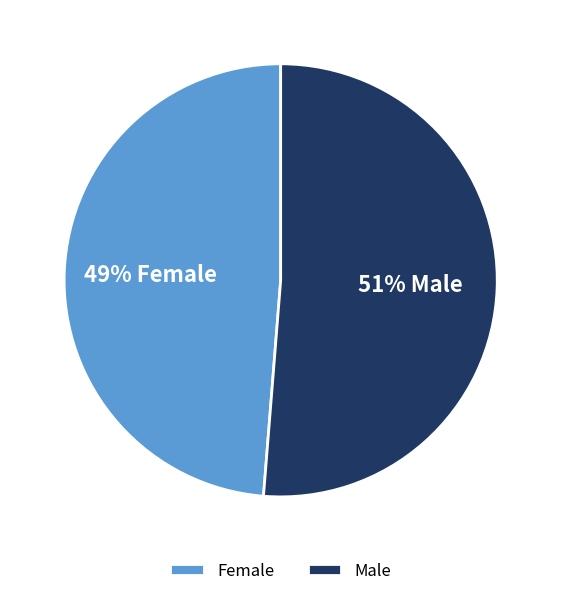

To the nearest percent, what is the combined percentage of Male and Female?

100%